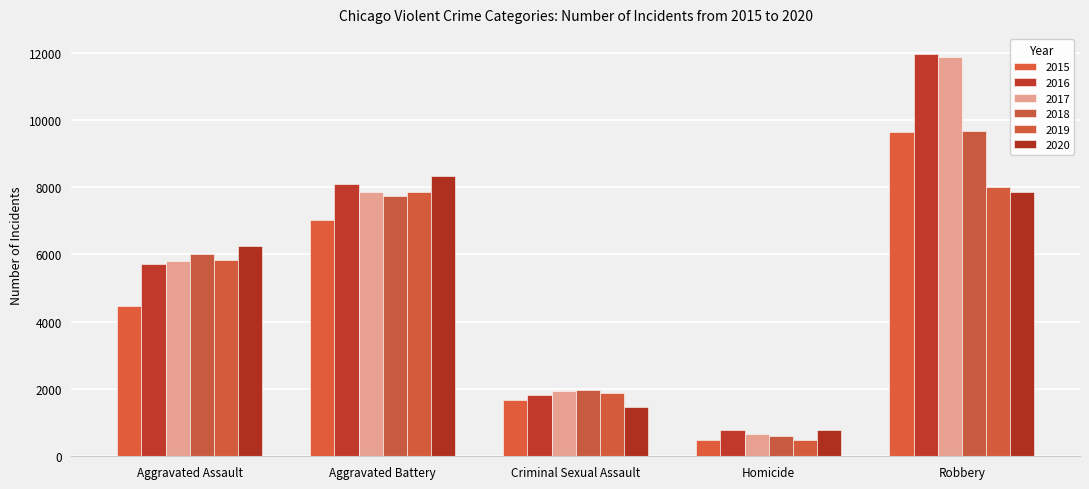

What is the average value of the 2016 series?

5673